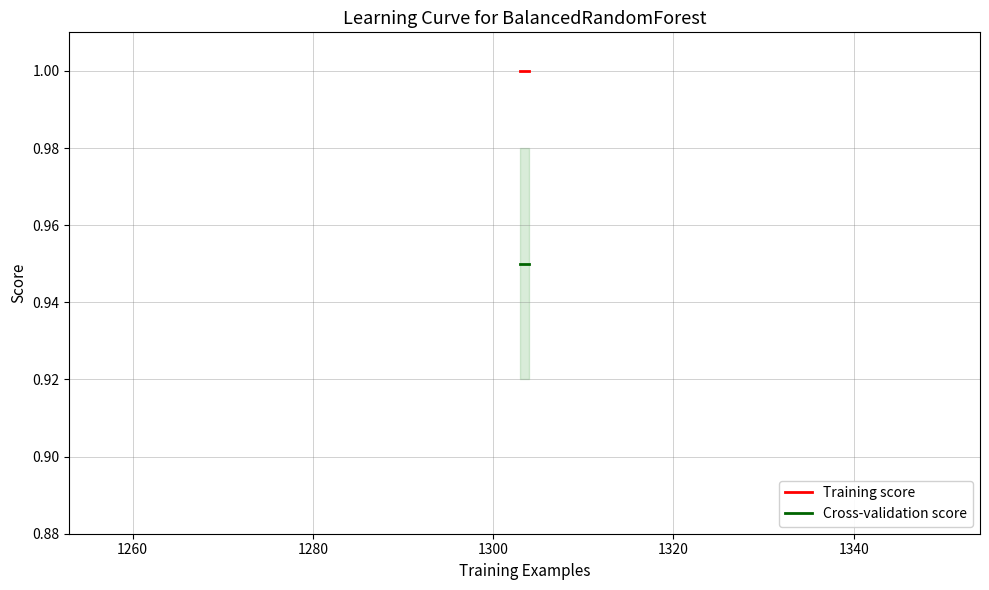

Which series has the largest range (max minus min)?

Training score